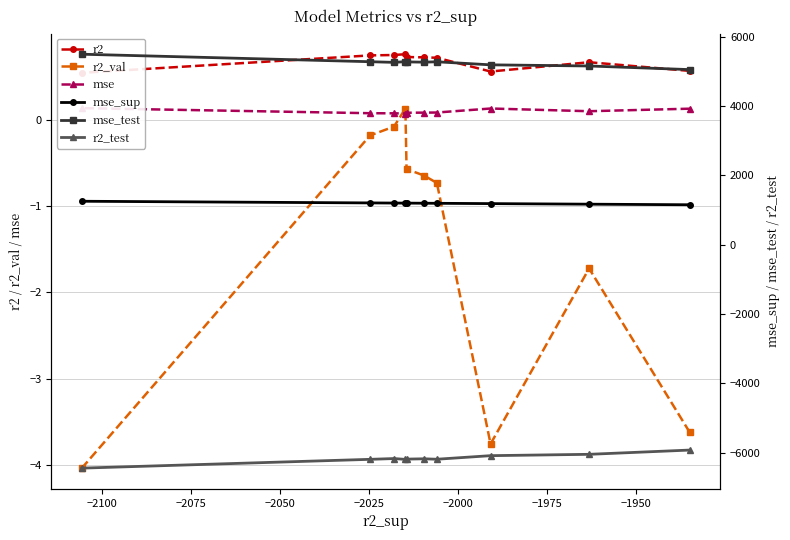

What is the value of the r2_val point at the 9th from the left?

-1.7